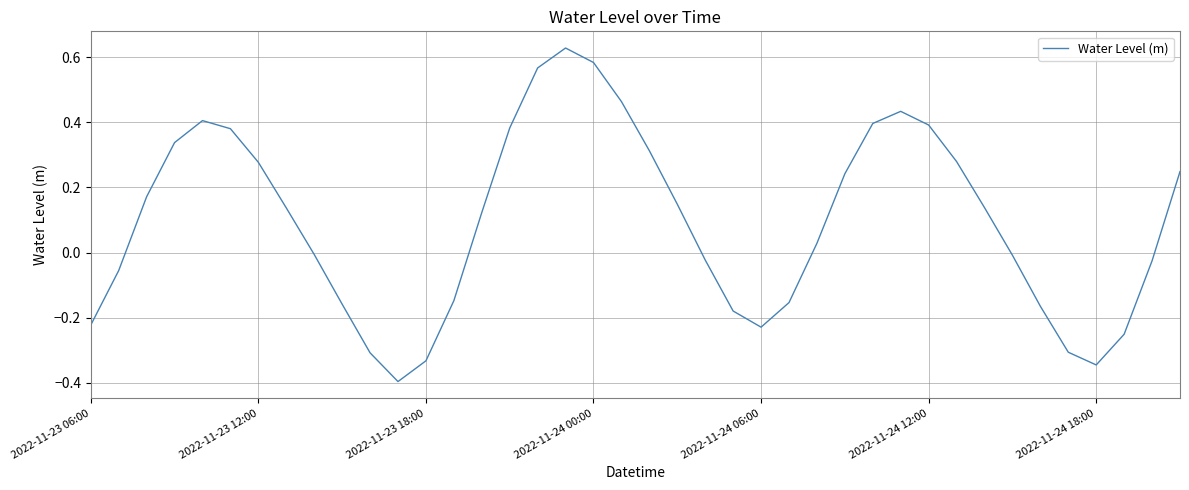

Is this an area chart (filled region under the line)?

No